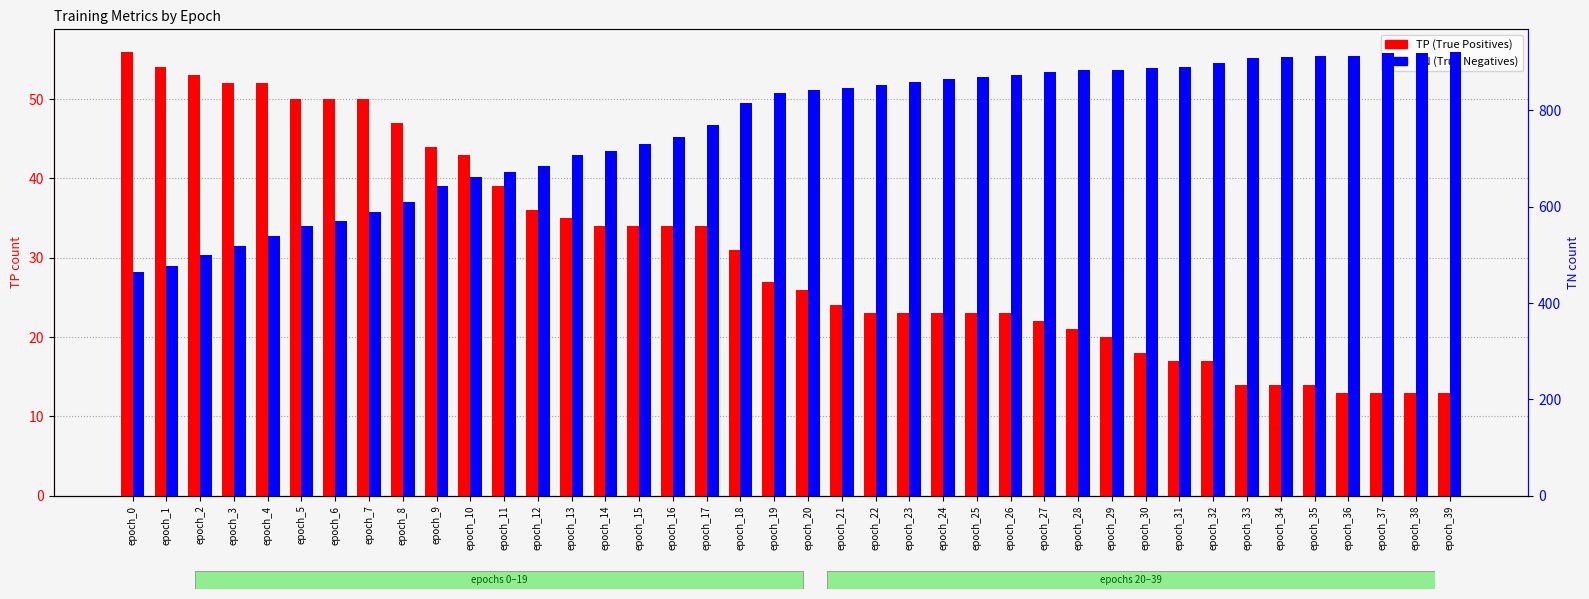

What is the greatest value displayed?

922